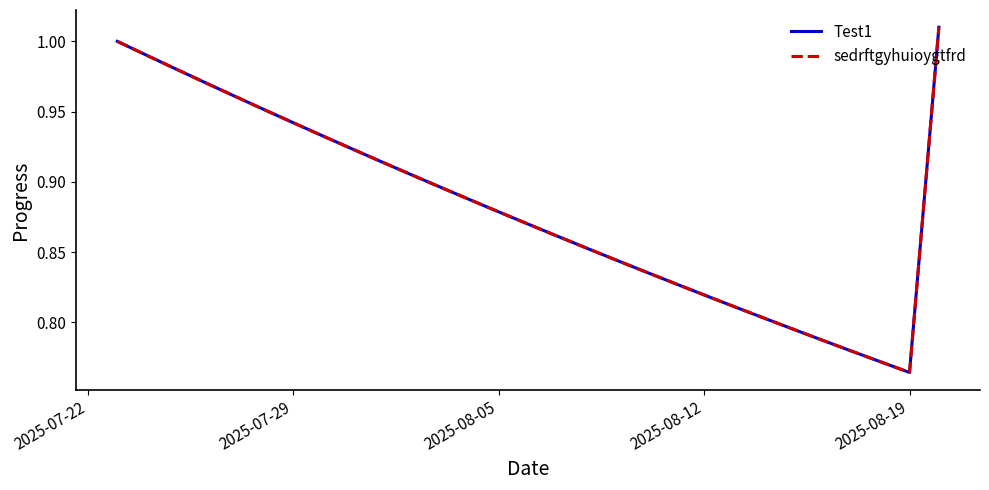

Is this an area chart (filled region under the line)?

No